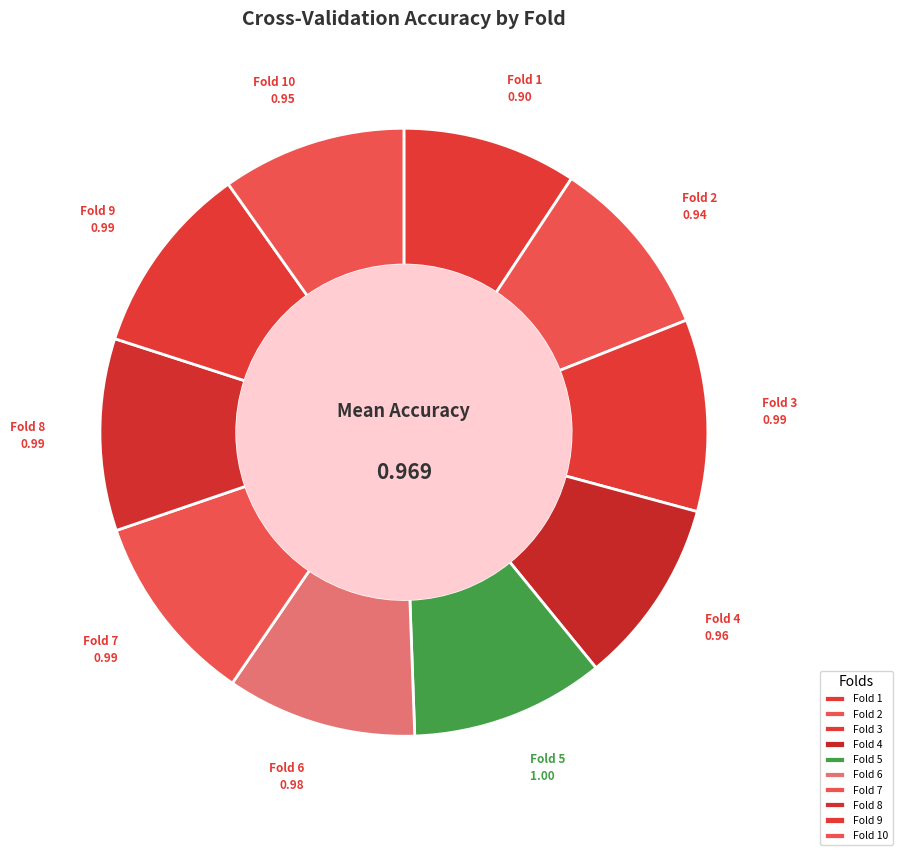

Combined, do Fold 3 and Fold 1 account for over 50%?

No